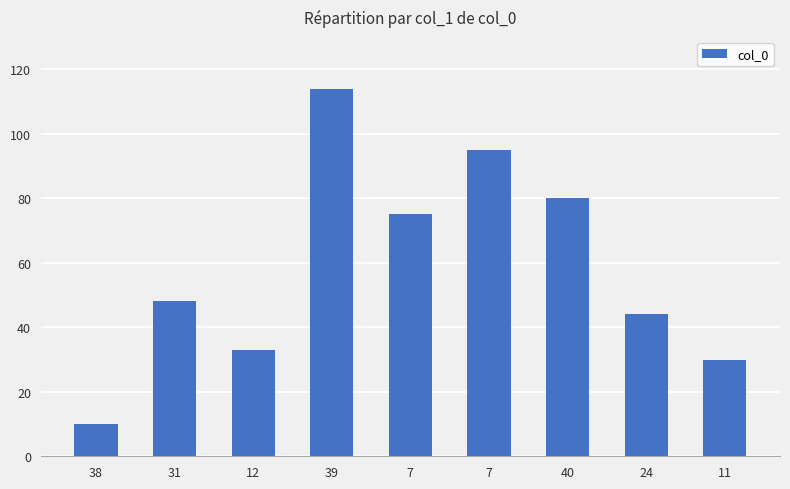

How many series are shown in this chart?

1